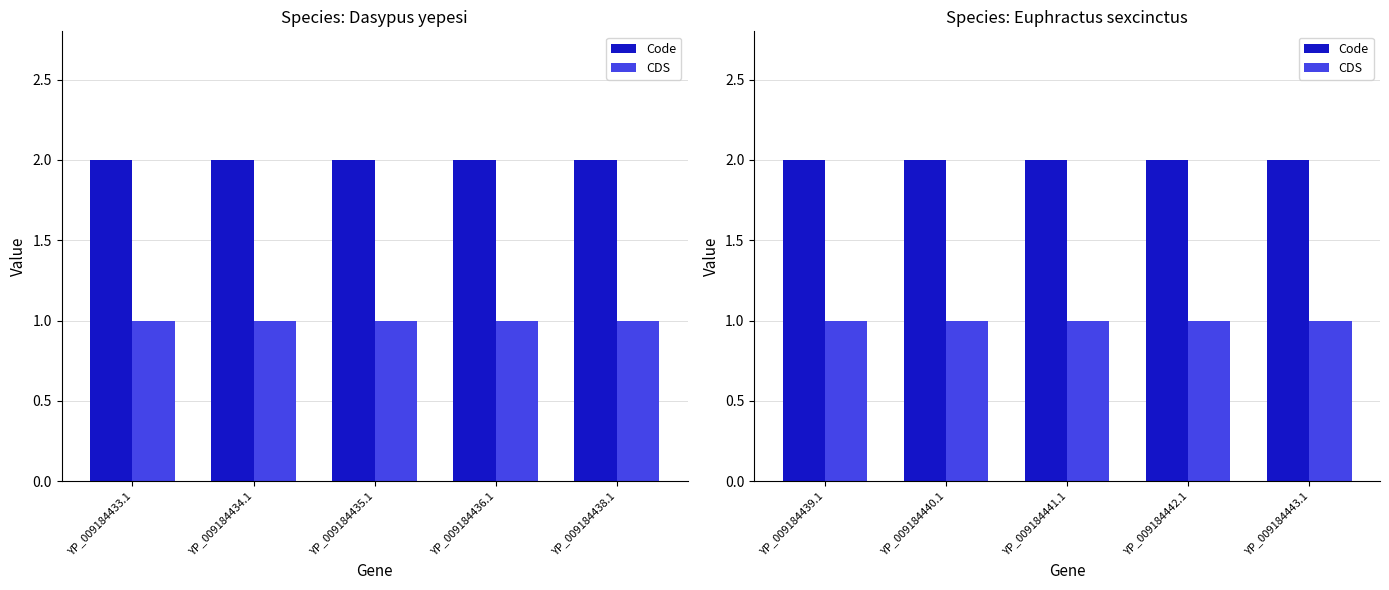

Which series has the largest total across all categories?

Code